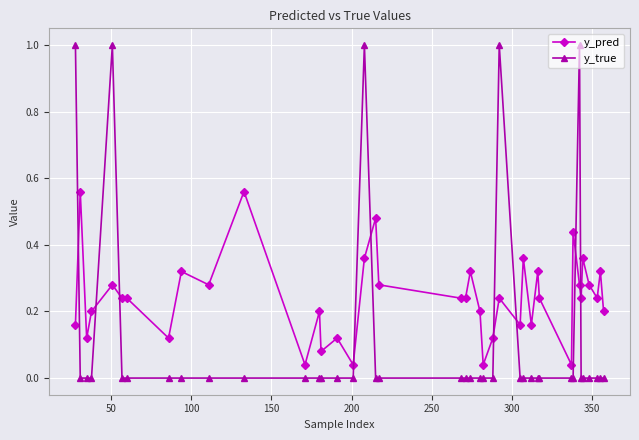

True or false: y_true has more than 1 interior local peaks.

True